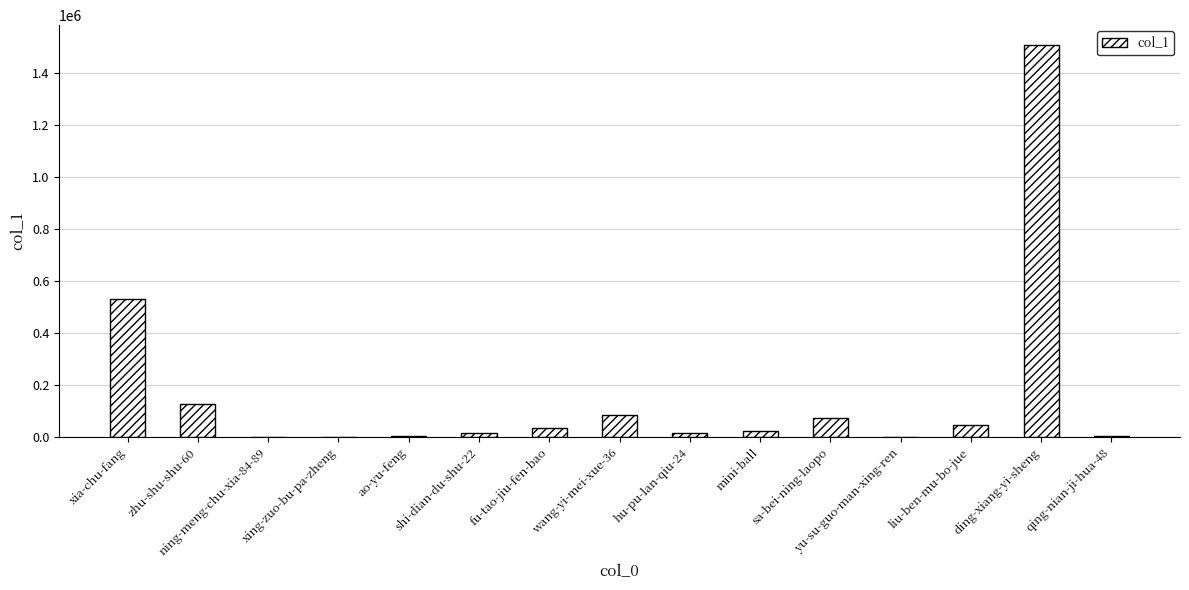

Are the bars horizontal?

No